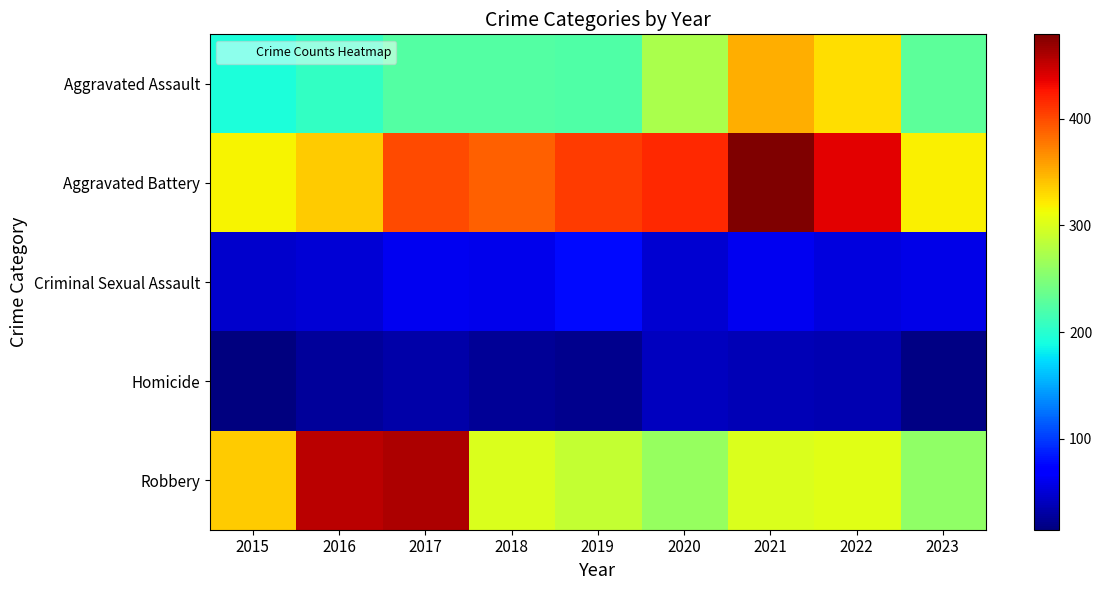

Which series has the largest total across all categories?

Aggravated Battery